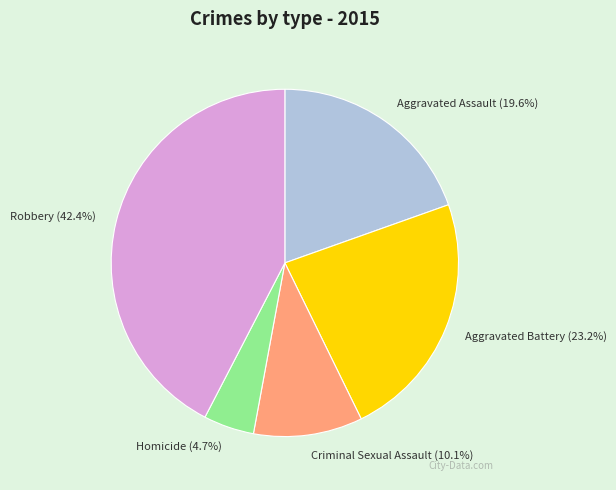

To the nearest percent, what is the combined percentage of Criminal Sexual Assault and Aggravated Assault?

30%